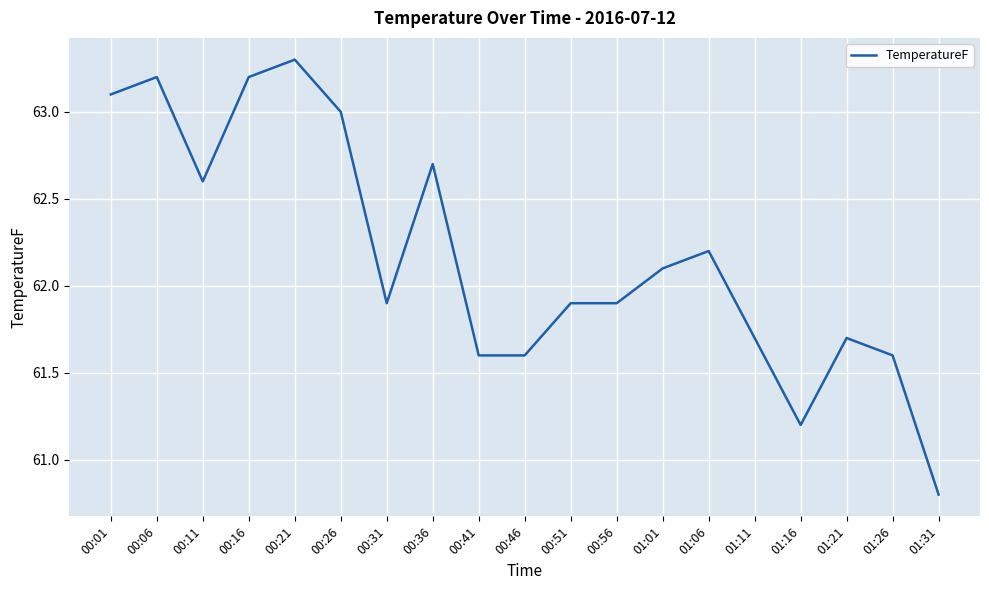

Reading left to right, what are all the values shown in this chart?

00:01=63.1	00:06=63.2	00:11=62.6	00:16=63.2	00:21=63.3	00:26=63.0	00:31=61.9	00:36=62.7	00:41=61.6	00:46=61.6	00:51=61.9	00:56=61.9	01:01=62.1	01:06=62.2	01:11=61.7	01:16=61.2	01:21=61.7	01:26=61.6	01:31=60.8